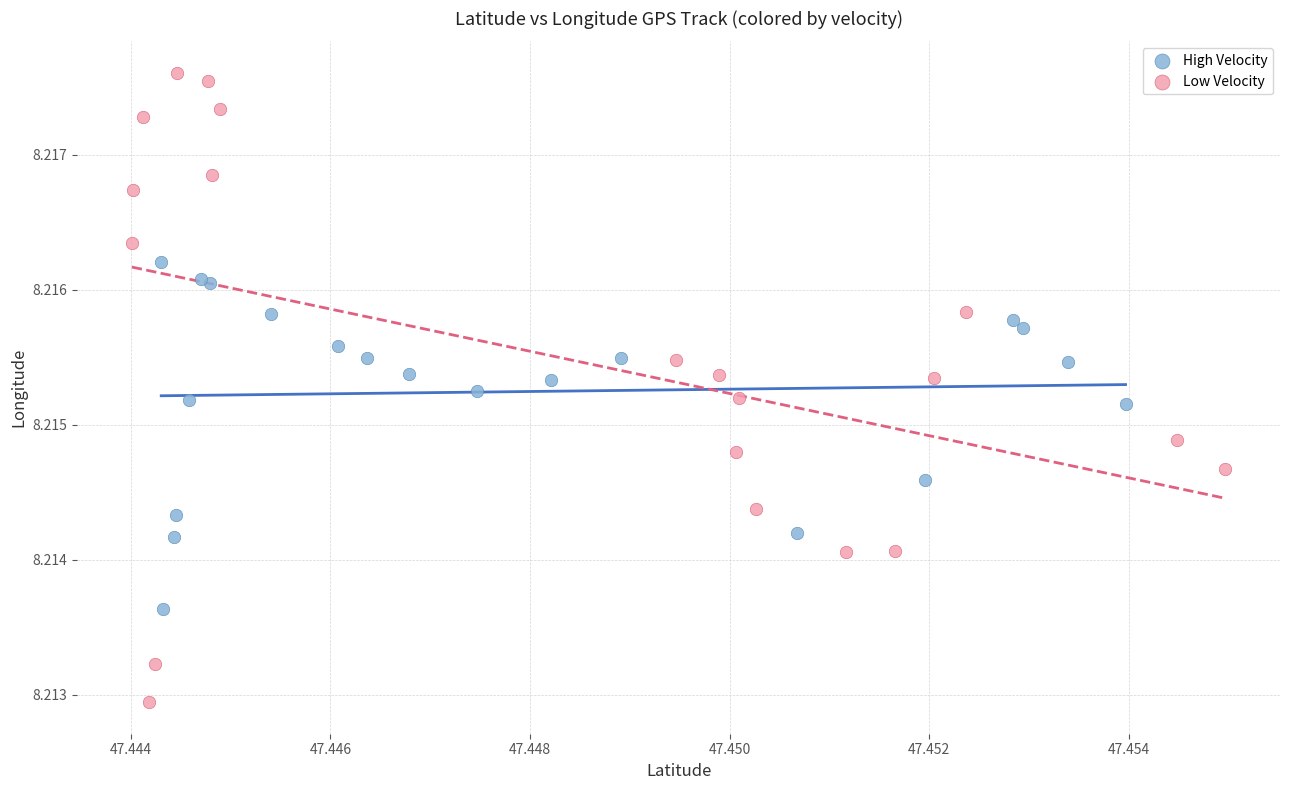

Which series reaches the maximum Y coordinate?

Low Velocity